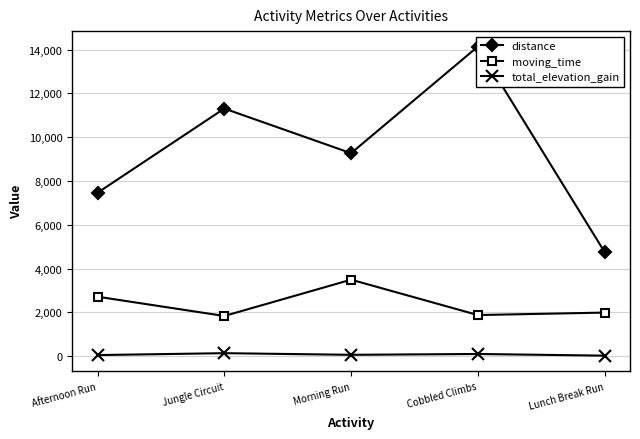

True or false: distance and moving_time intersect in this chart.

False